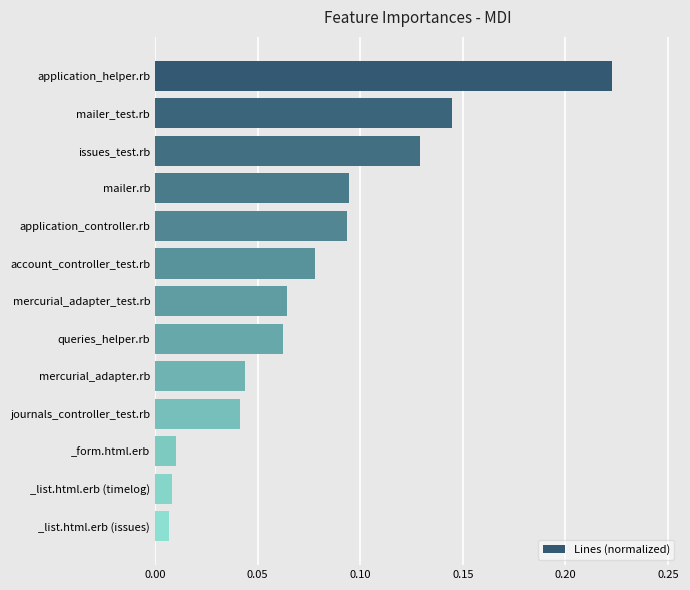

The chart shows a value of 0.0 at account_controller_test.rb. True or false?

False